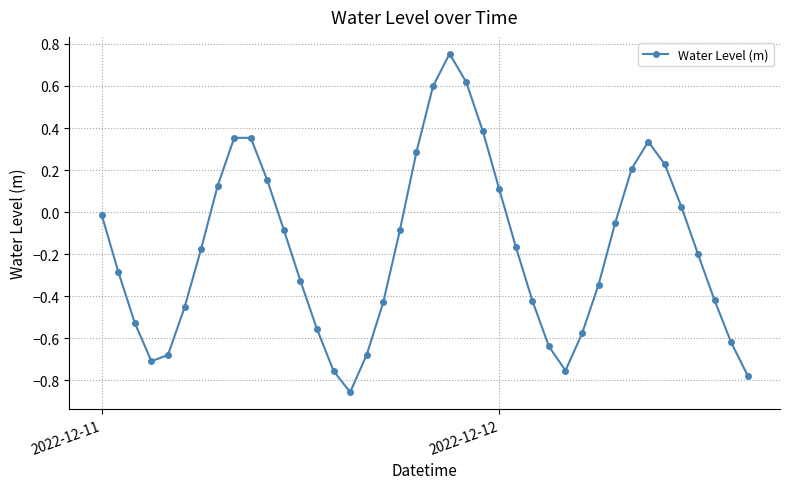

What is the difference between the maximum and second lowest values?

1.5